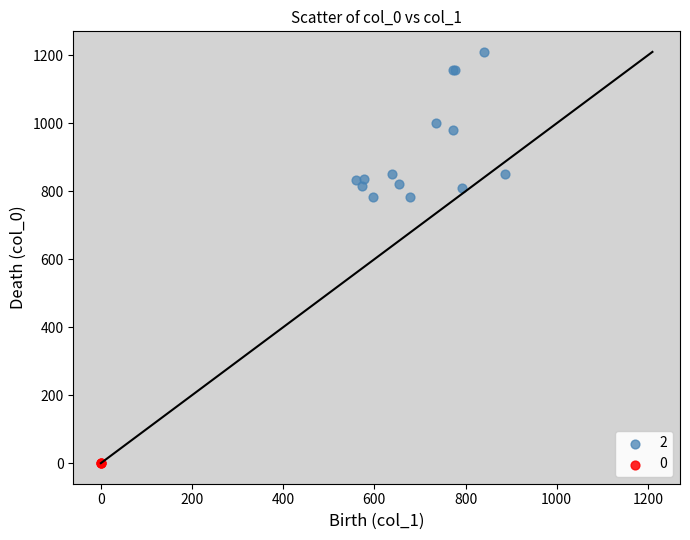

What are all the series names shown in the legend?

2, 0